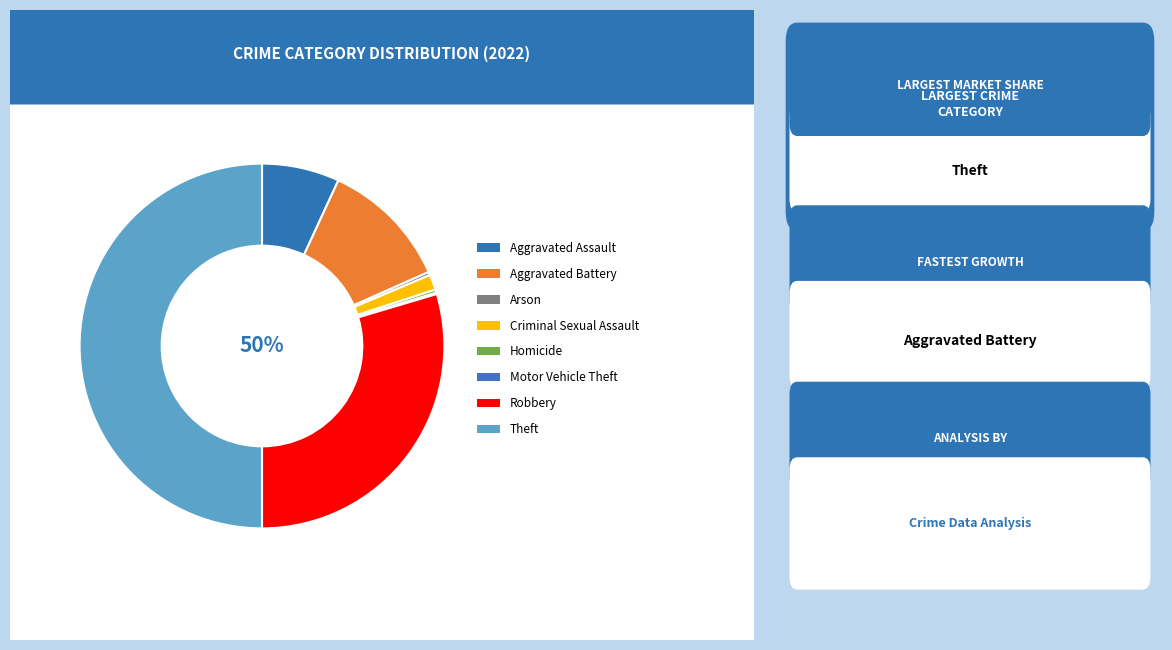

To the nearest percent, what portion does Robbery represent?

30%